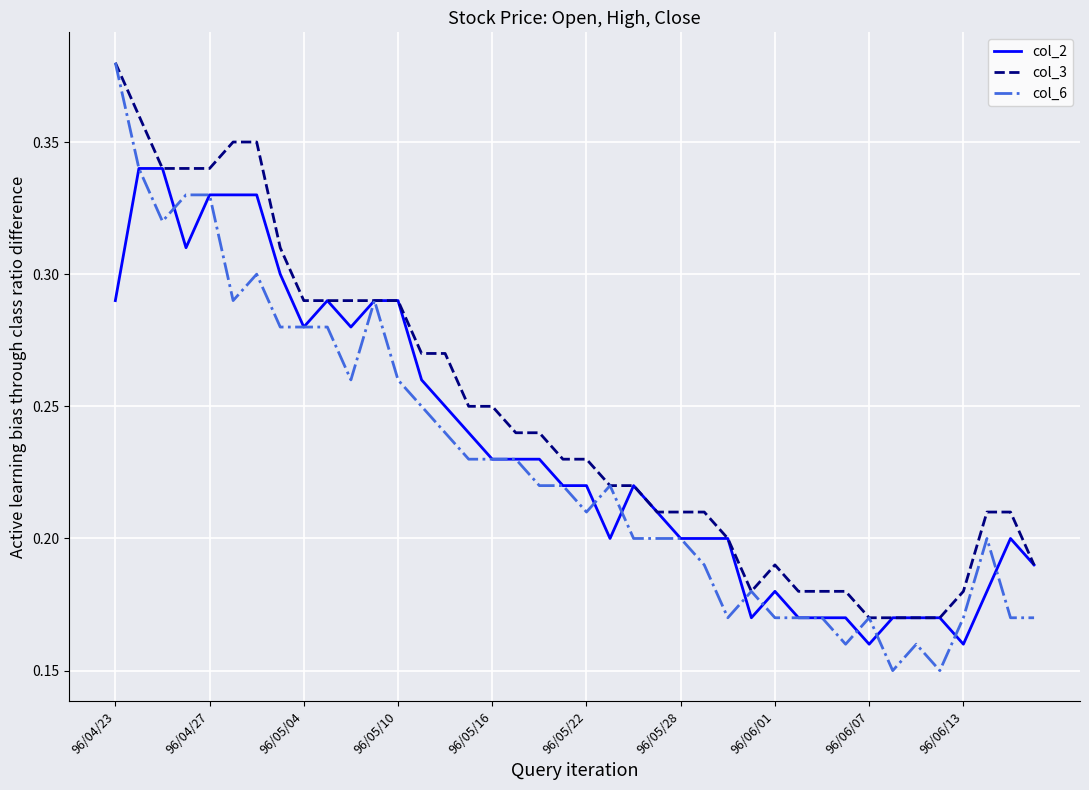

Which series has the largest range (max minus min)?

col_6